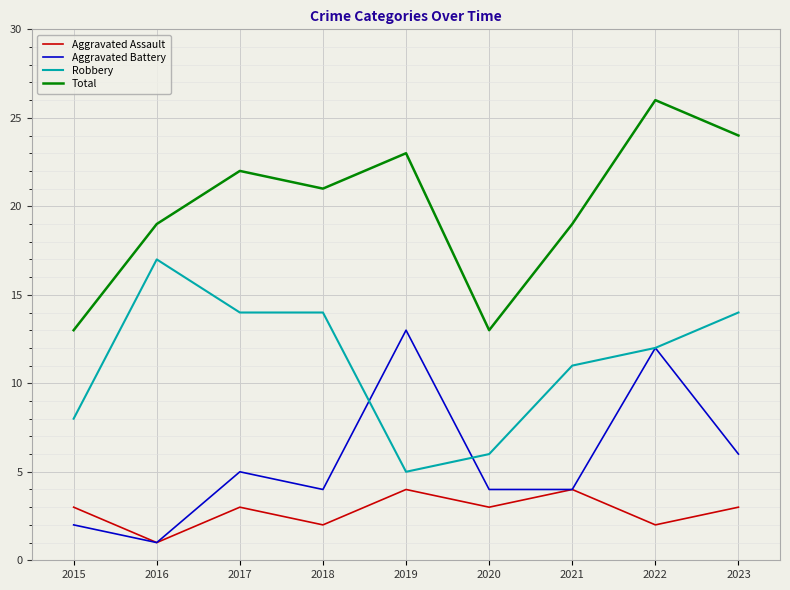

Where is the first local minimum for Aggravated Battery?

2016